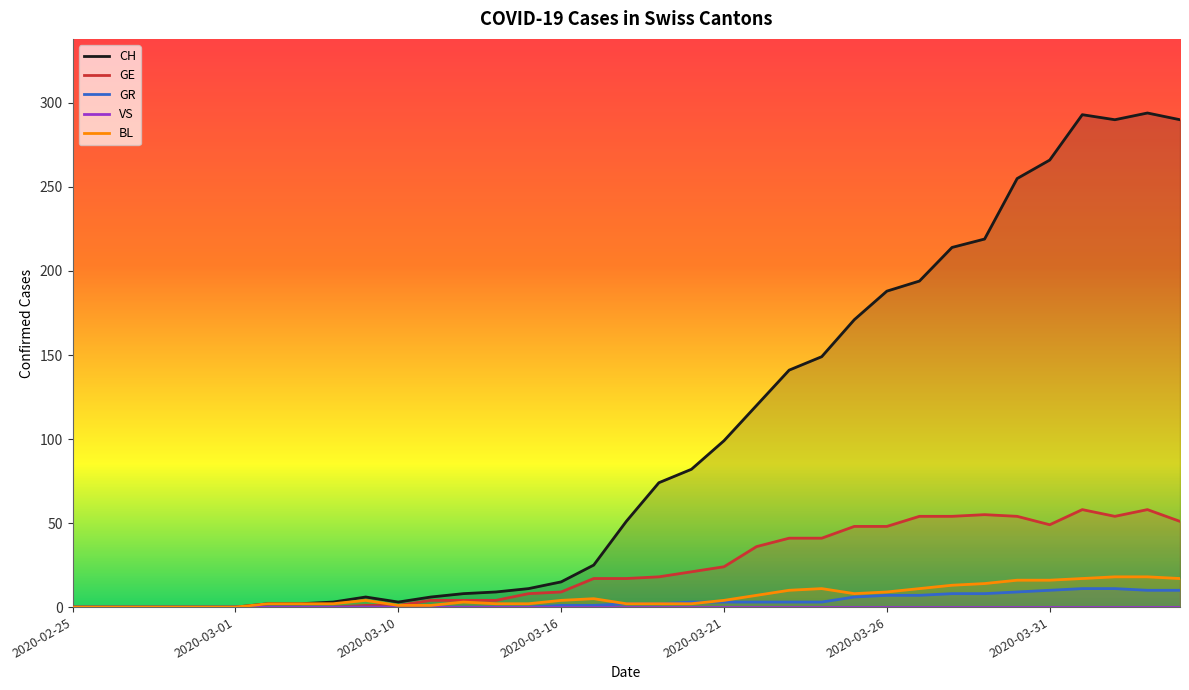

What is the highest value of the BL series?

18